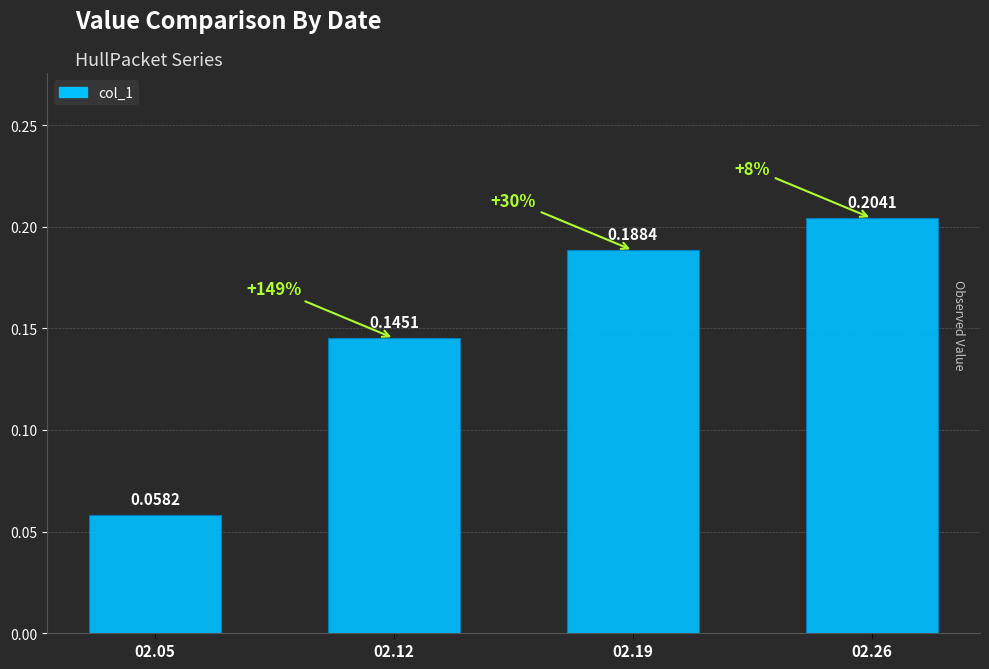

True or false: the data shows 0.3 at 02.19.

False